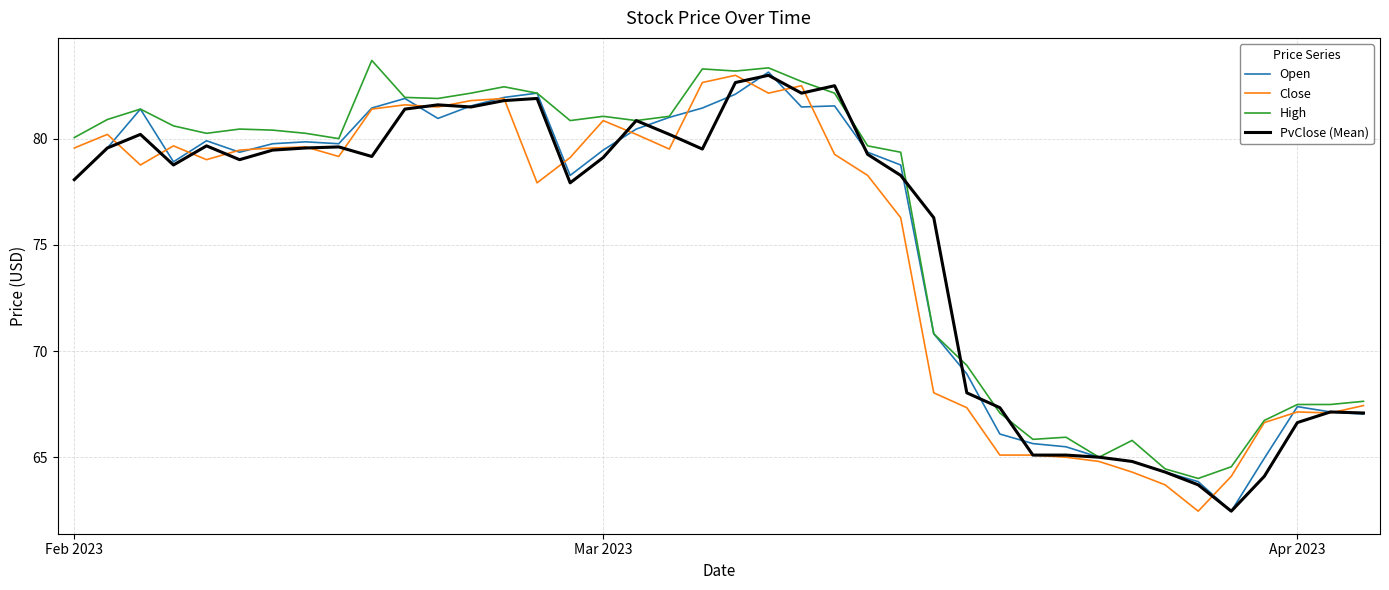

What is the maximum value shown in the chart?

83.7